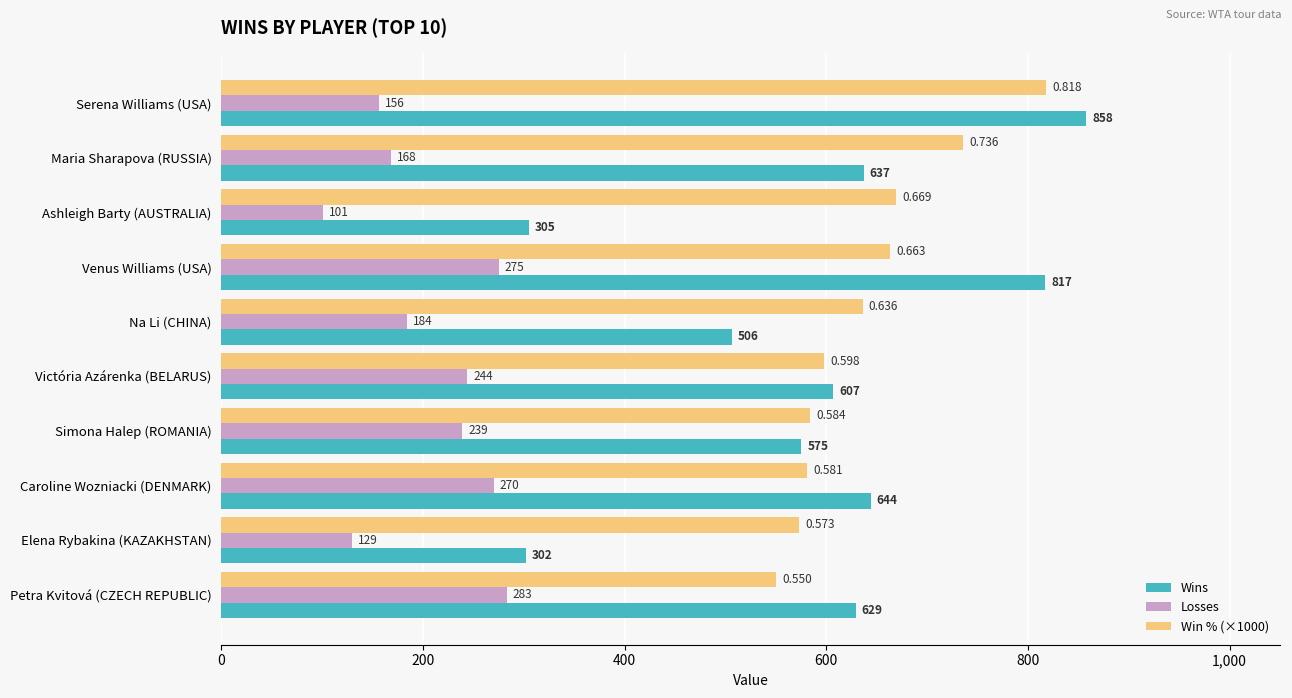

Where is Win % (×1000) nearest to the value 684?

Ashleigh Barty (AUSTRALIA)